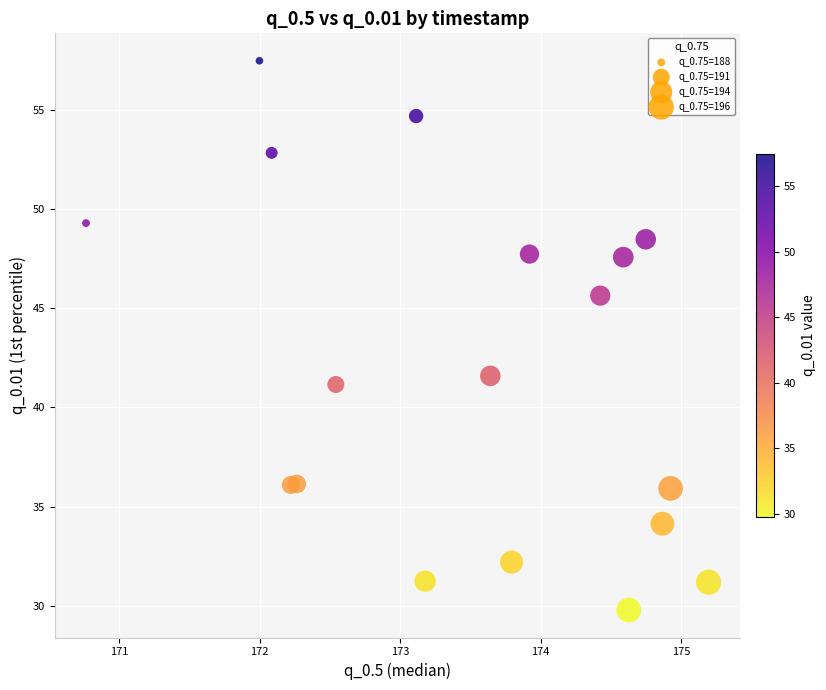

What Y value in the scatter plot is closest to 43?

41.6